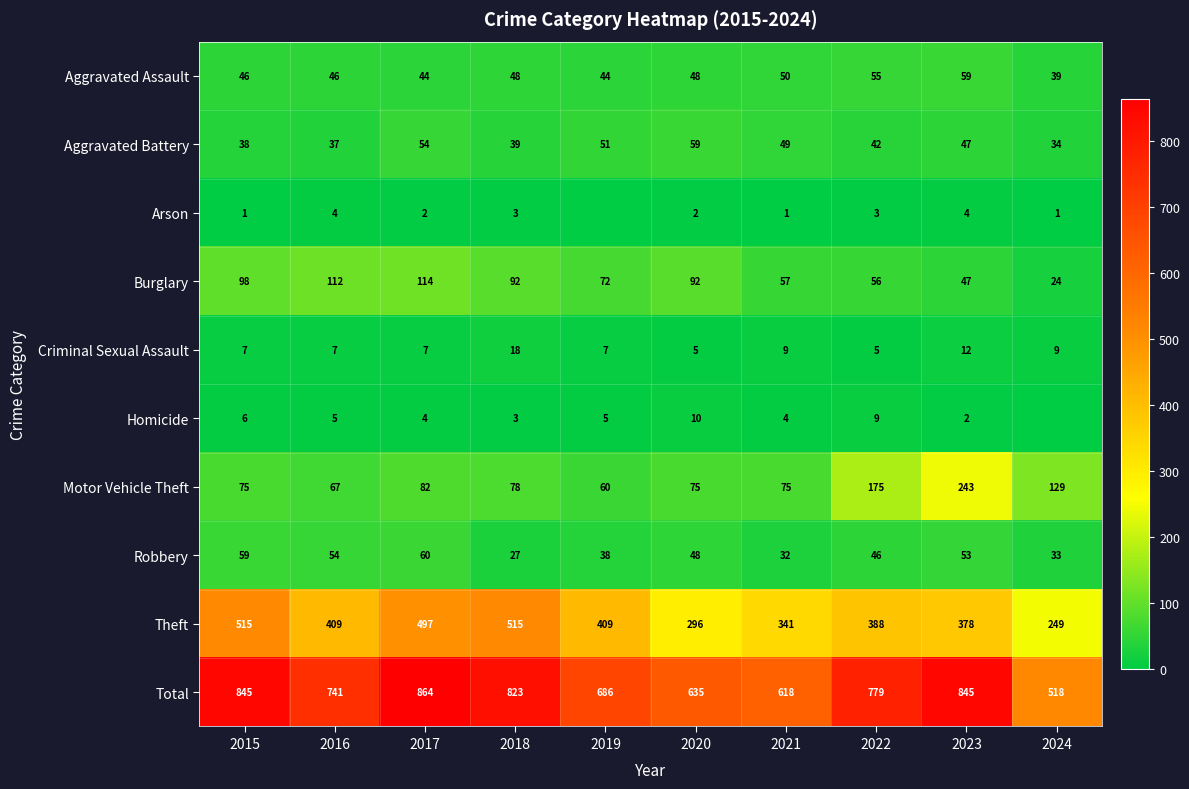

True or false: Burglary has a value of 24 at 2024.

True